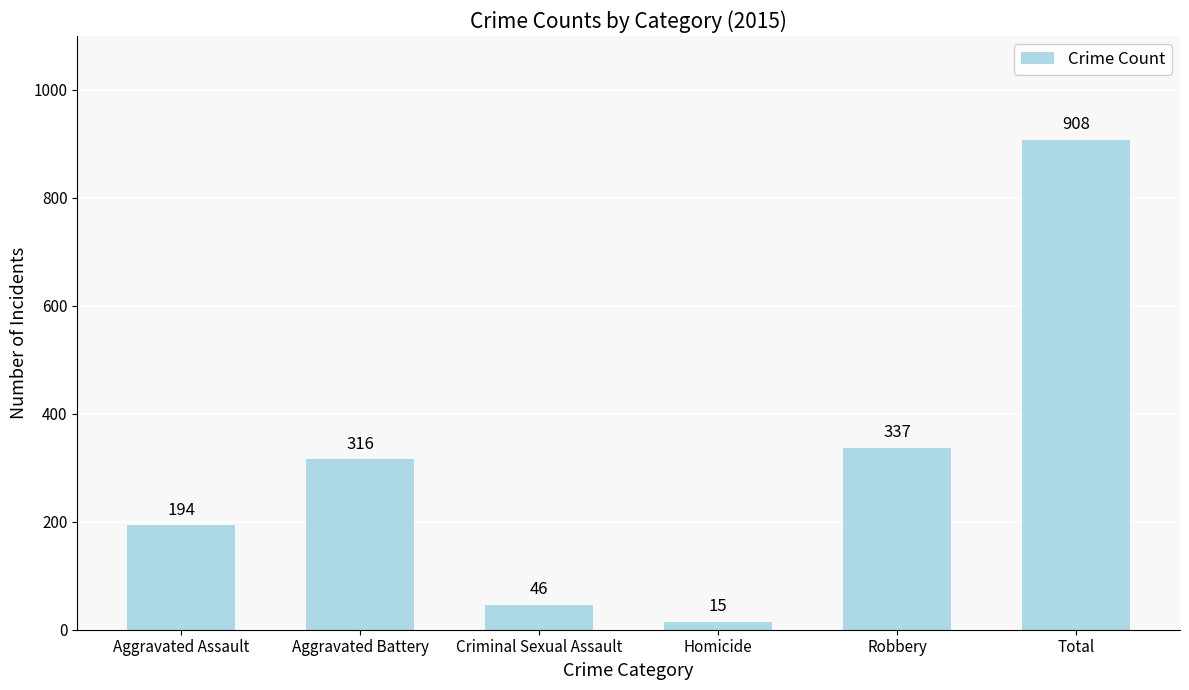

Does the chart contain any negative values?

No